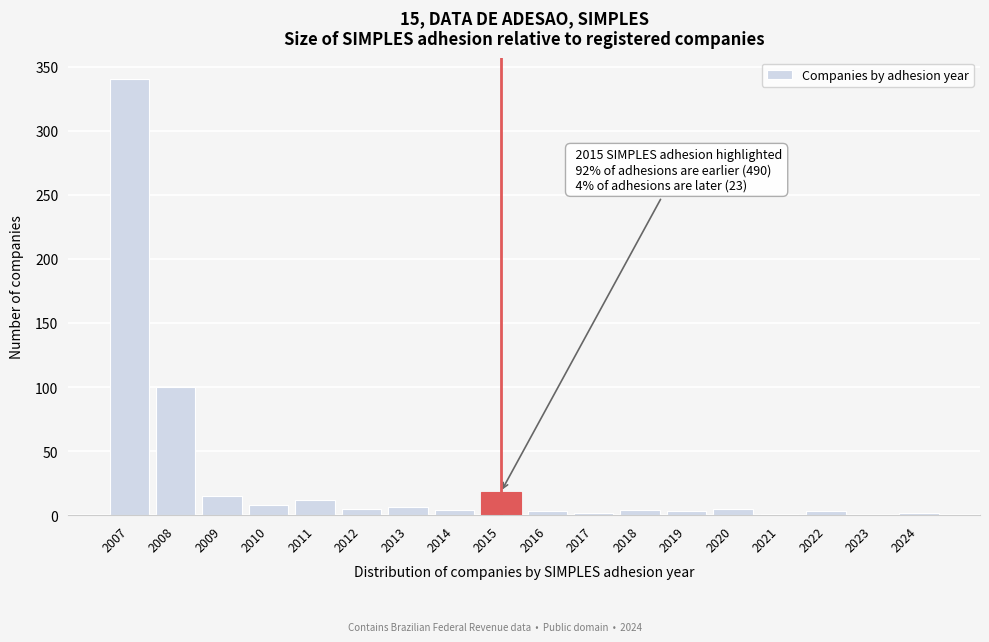

What is the maximum value shown in the chart?

340